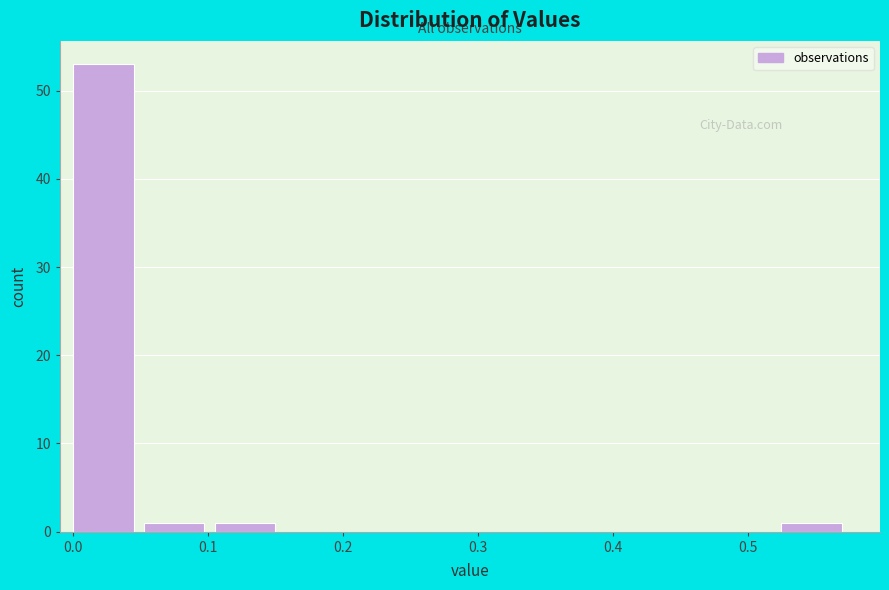

How tall is the bar that spans 0.53 to 0.58 on the x-axis? Neither the bar edges nor the heights are printed on the chart, so give them approximately, as read against the axes.

1